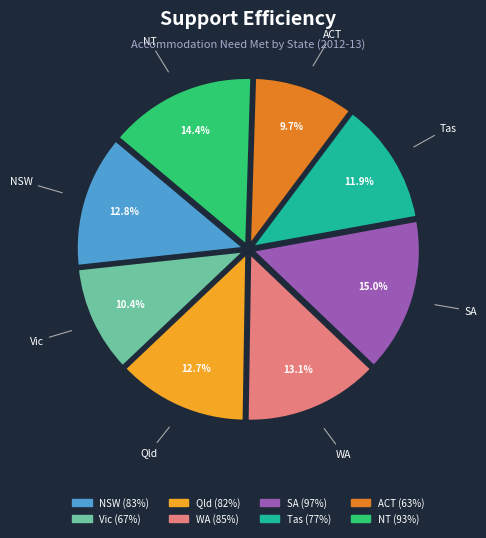

The Qld slice represents 13% of the pie. True or false?

True